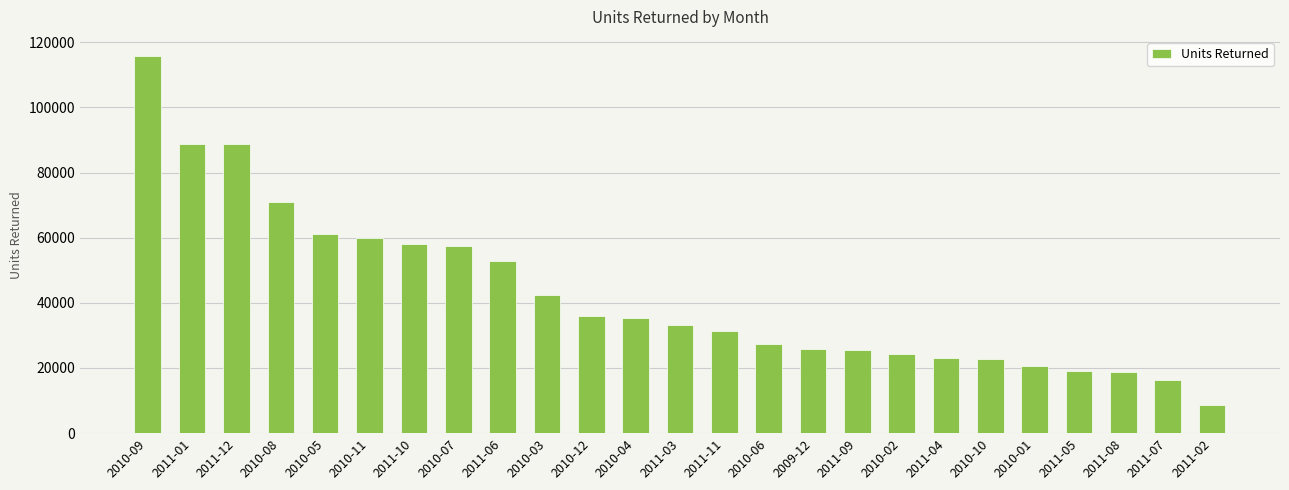

How many distinct data groups are displayed?

1